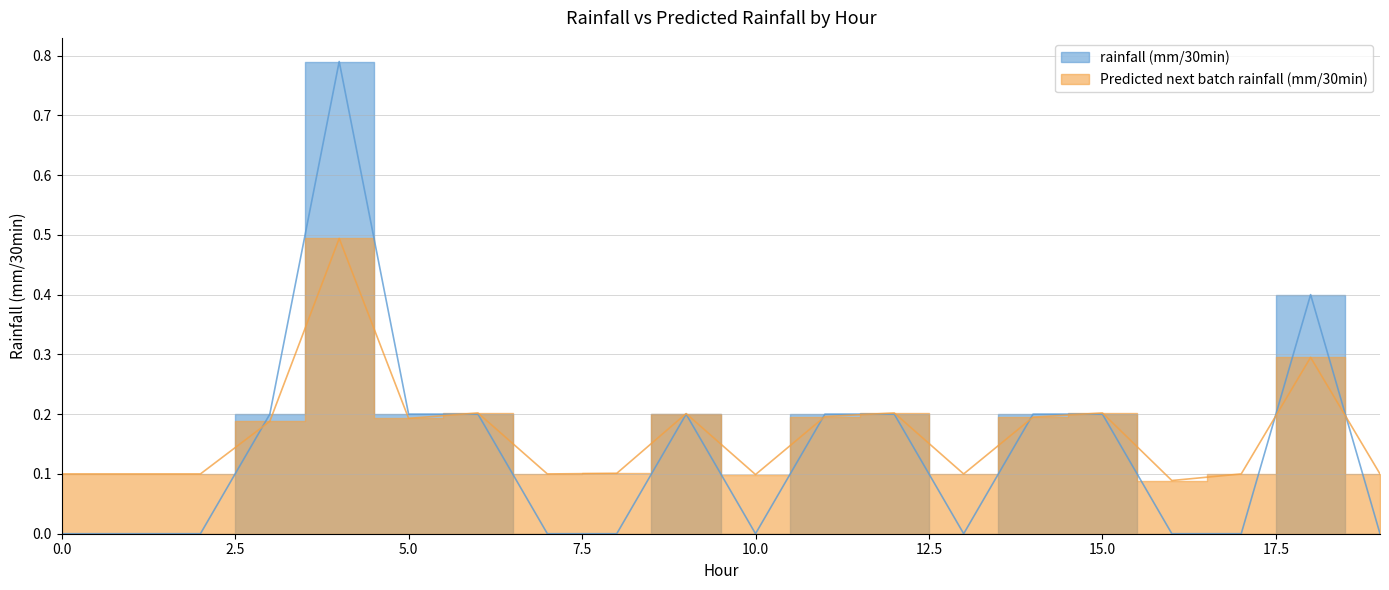

Reading left to right, extract all data points from this chart.

rainfall (mm/30min): 0=0.0	1=0.0	2=0.0	3=0.2	4=0.8	5=0.2	6=0.2	7=0.0	8=0.0	9=0.2	10=0.0	11=0.2	12=0.2	13=0.0	14=0.2	15=0.2	16=0.0	17=0.0	18=0.4	19=0.0
Predicted next batch rainfall (mm/30min): 0=0.1	1=0.1	2=0.1	3=0.2	4=0.5	5=0.2	6=0.2	7=0.1	8=0.1	9=0.2	10=0.1	11=0.2	12=0.2	13=0.1	14=0.2	15=0.2	16=0.1	17=0.1	18=0.3	19=0.1